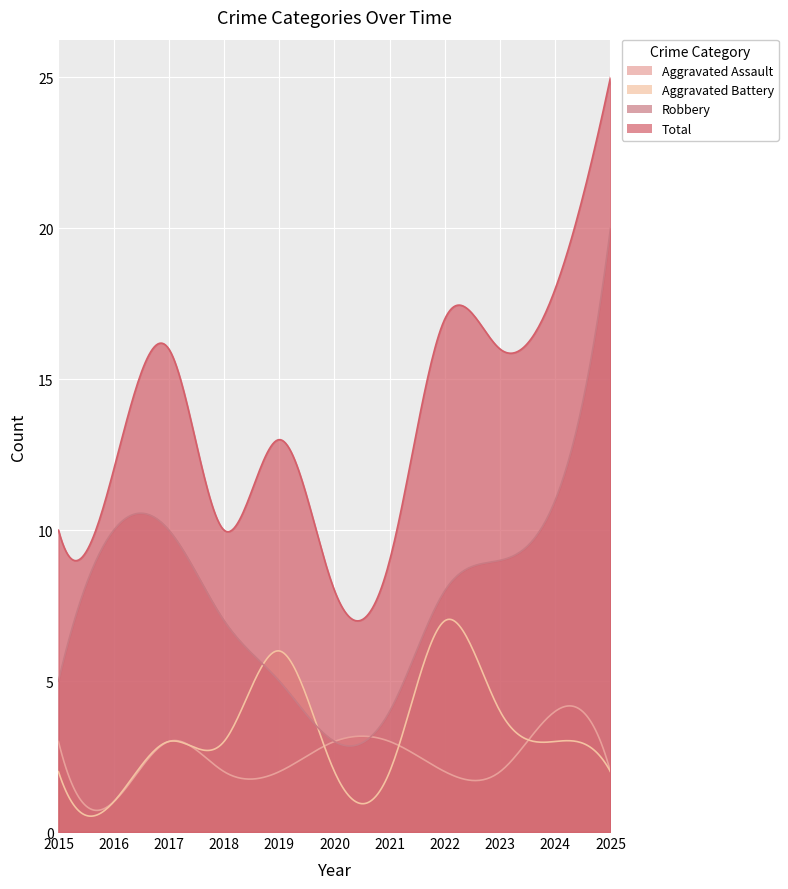

Reading right to left, what are all the values shown in this chart?

Aggravated Assault: 2025=2	2024=4	2023=2	2022=2	2021=3	2020=3	2019=2	2018=2	2017=3	2016=1	2015=3
Aggravated Battery: 2025=2	2024=3	2023=4	2022=7	2021=2	2020=2	2019=6	2018=3	2017=3	2016=1	2015=2
Robbery: 2025=20	2024=11	2023=9	2022=8	2021=4	2020=3	2019=5	2018=7	2017=10	2016=10	2015=5
Total: 2025=25	2024=18	2023=16	2022=17	2021=9	2020=8	2019=13	2018=10	2017=16	2016=12	2015=10